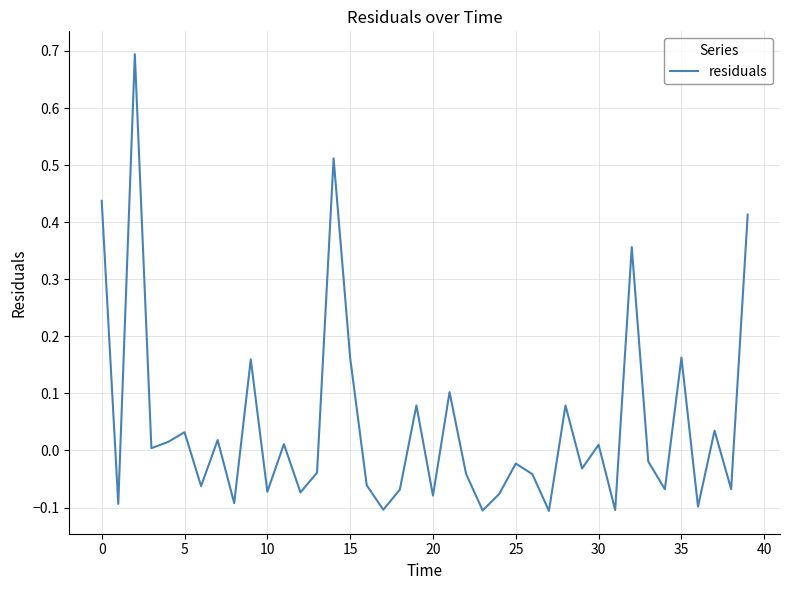

How many lines are shown in the chart?

1